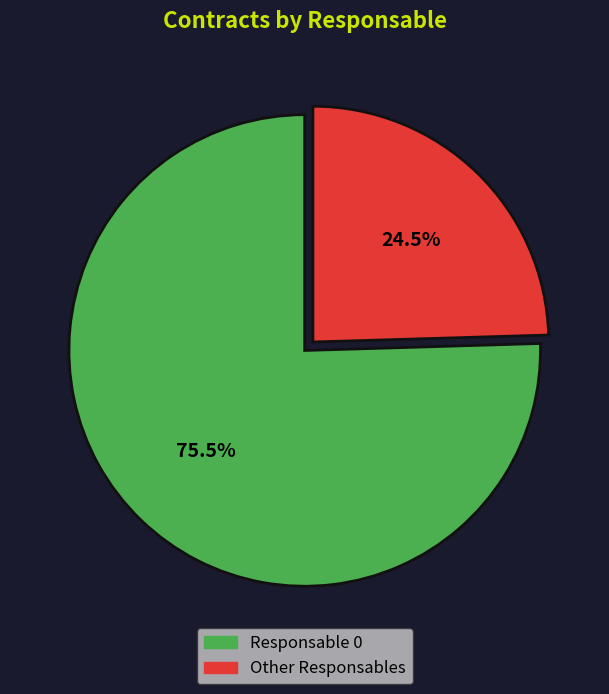

Is there a majority slice in this chart?

Yes